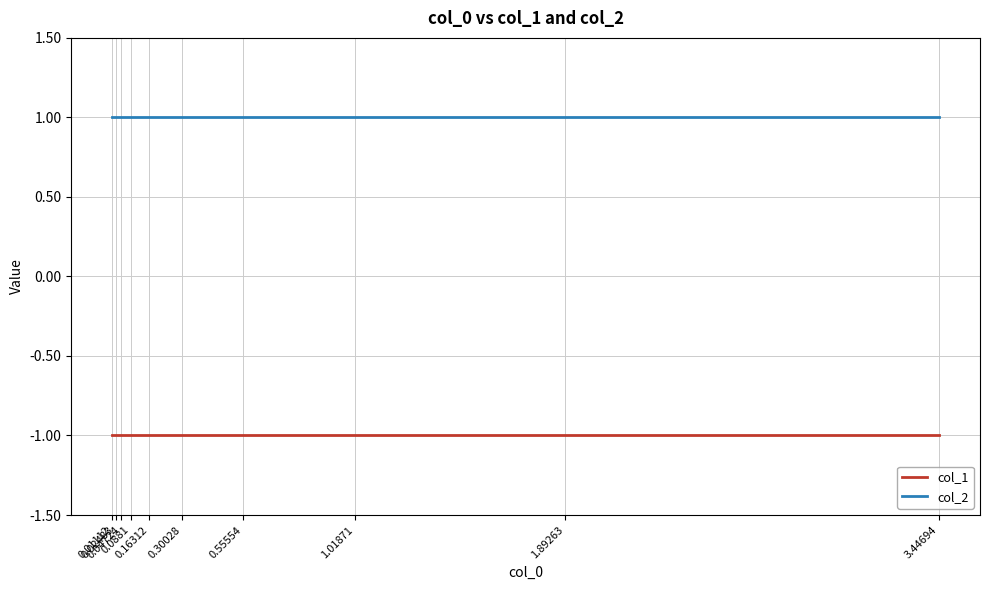

How many categories are shown in the chart?

10